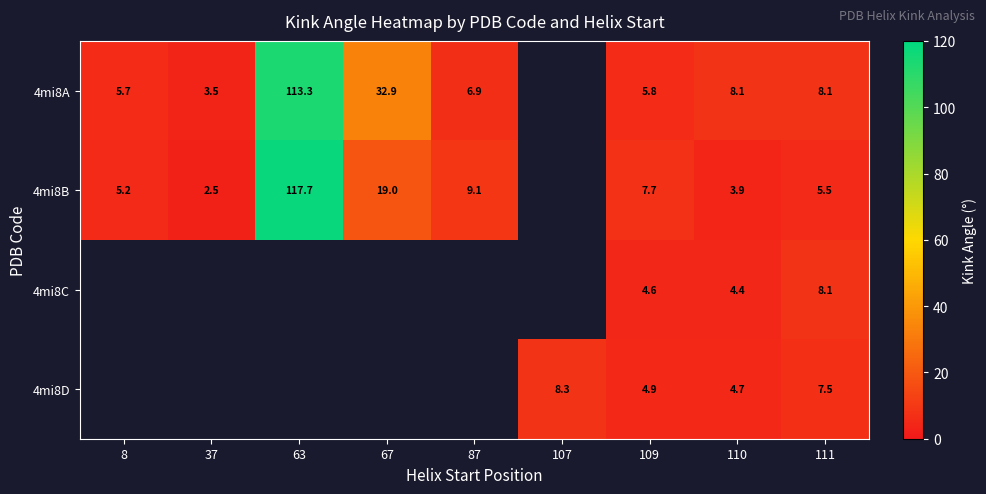

At which category does the chart reach its minimum across all series?

37